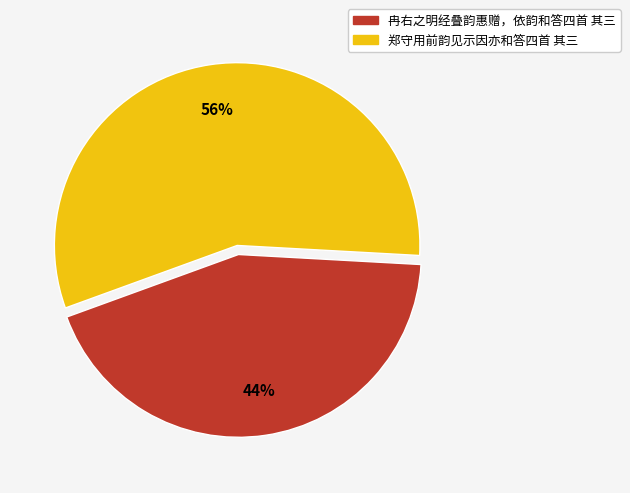

To the nearest percent, what is the average slice percentage?

50%